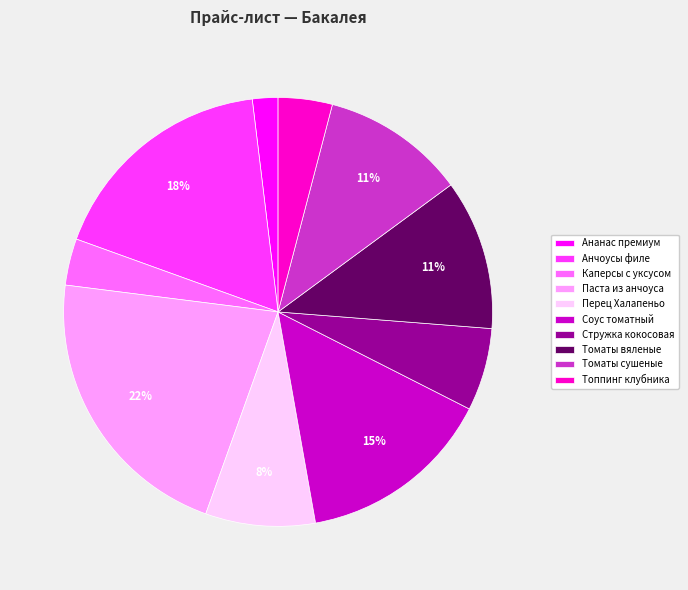

Which category has the smallest portion of the pie?

Ананас премиум